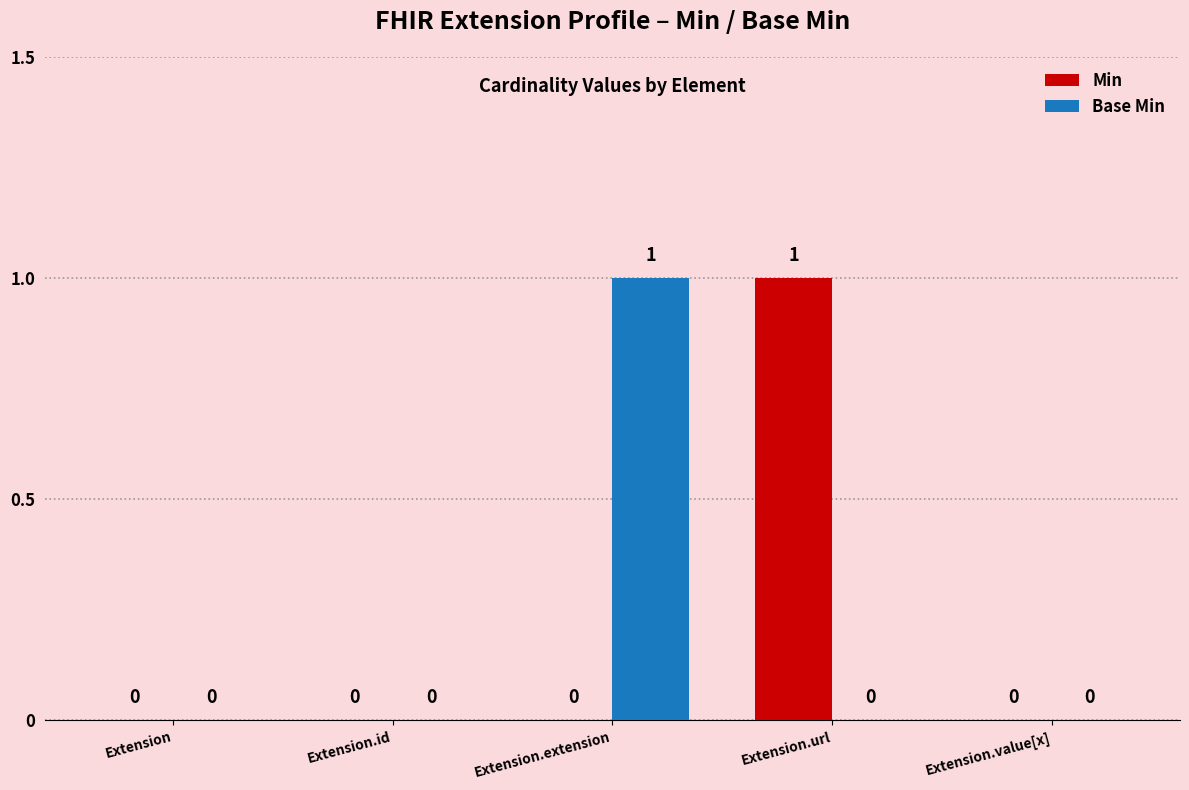

Between Extension.id and Extension.extension, which series saw the biggest shift?

Base Min